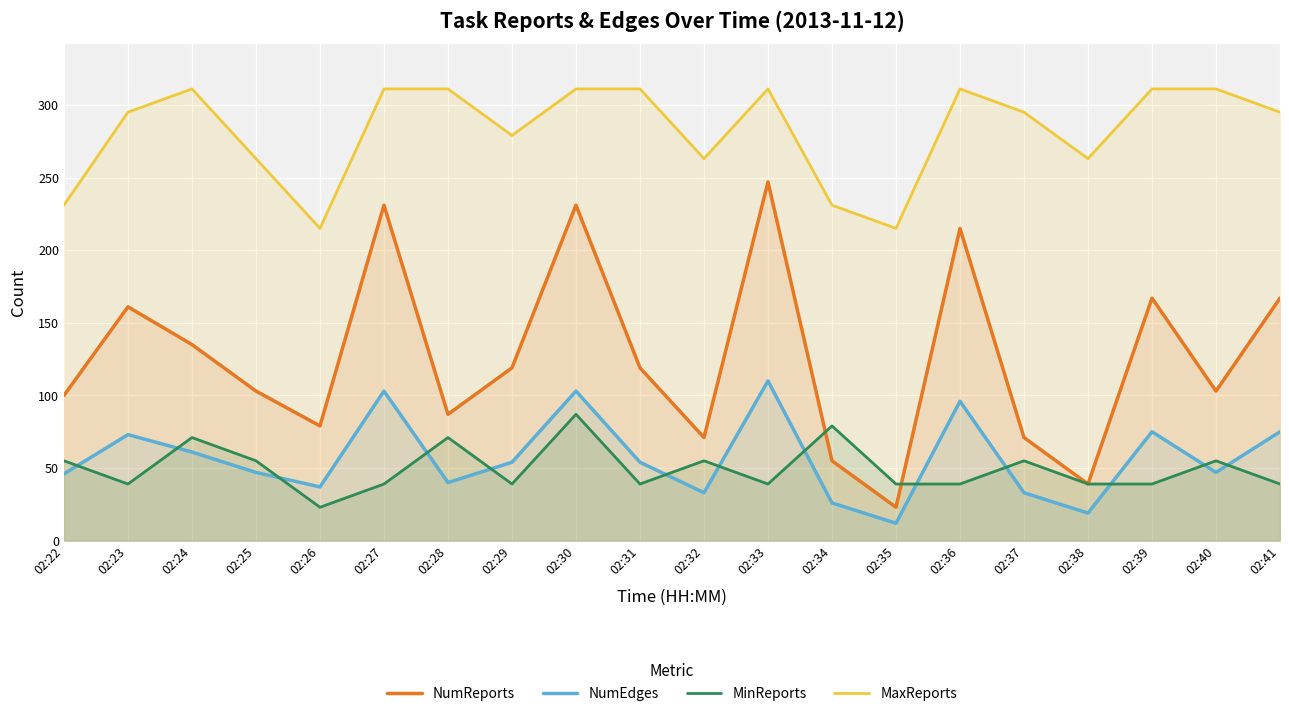

How many lines are shown in the chart?

4